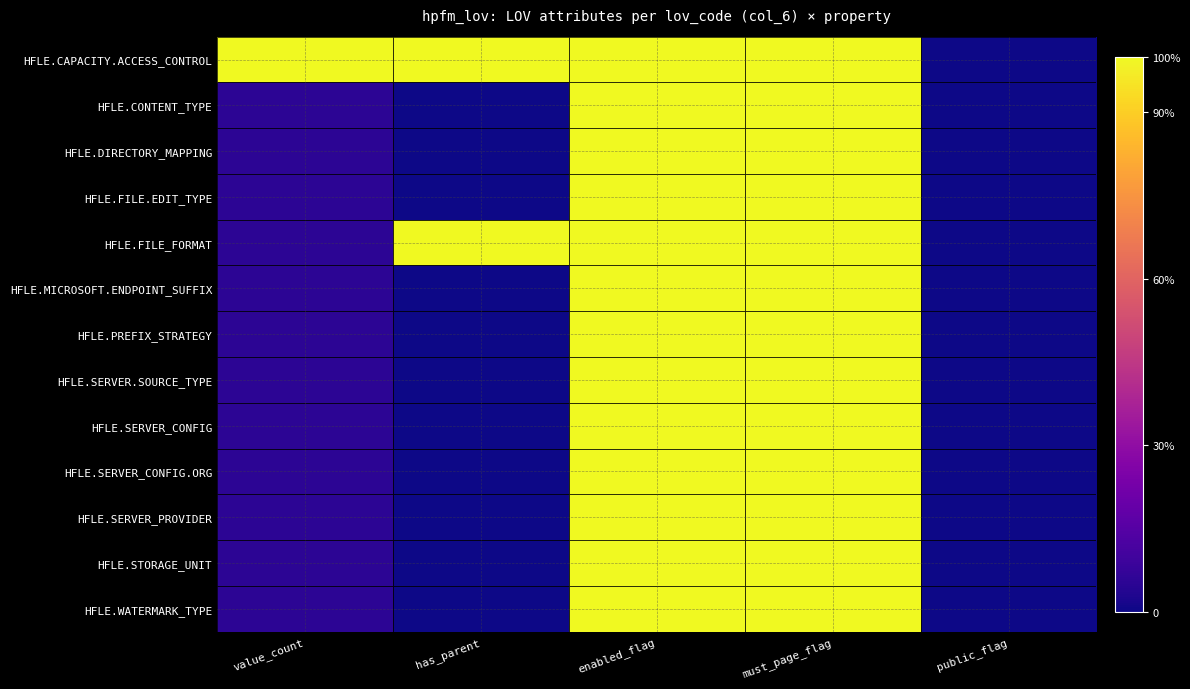

Which series changed the most between must_page_flag and public_flag?

HFLE.CAPACITY.ACCESS_CONTROL